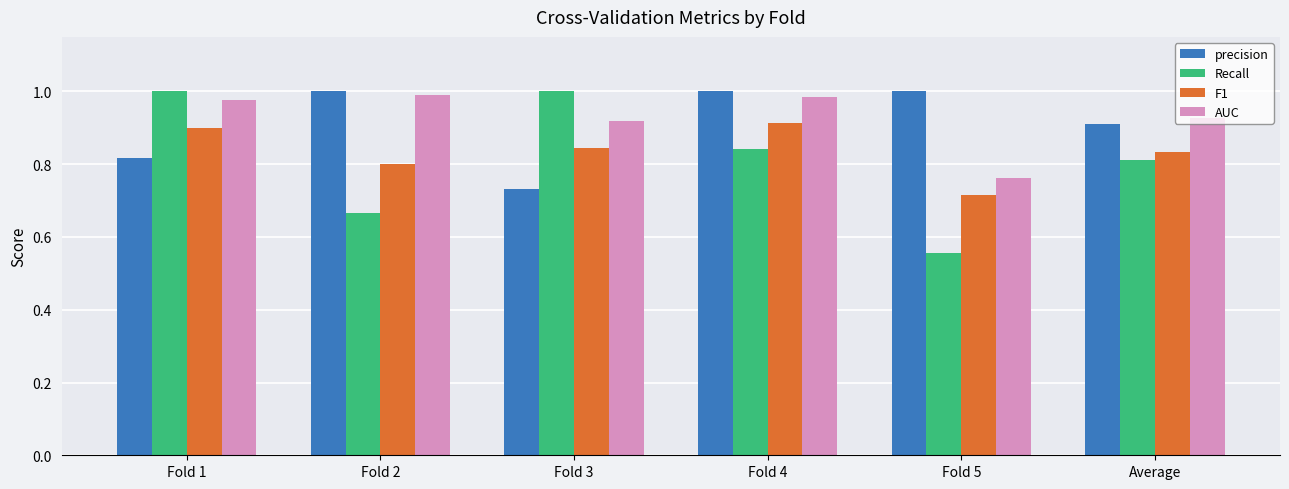

Does the chart contain stacked bars?

No